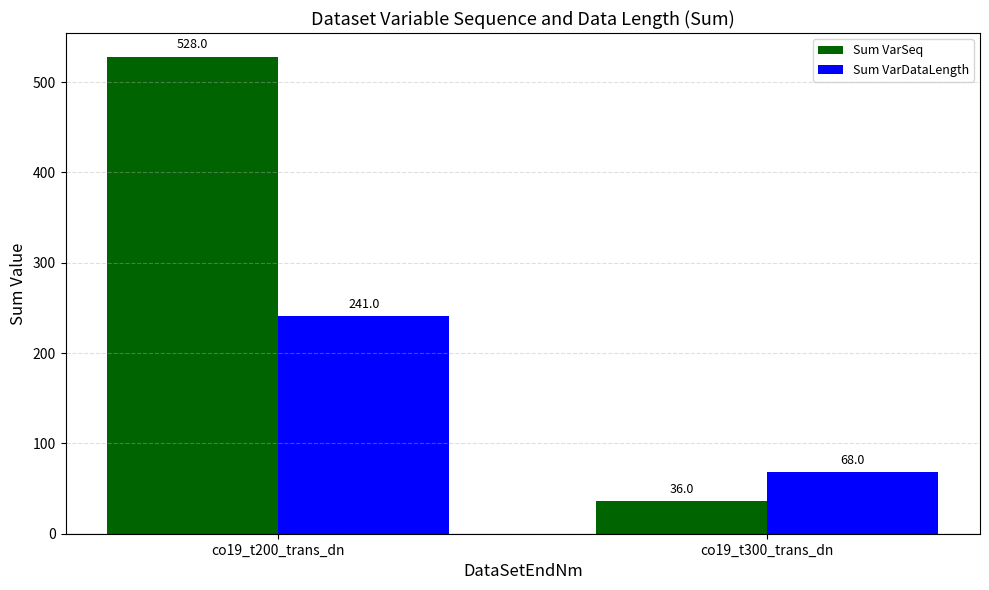

What value does the Sum VarDataLength series have at co19_t300_trans_dn, to the nearest 50?

50